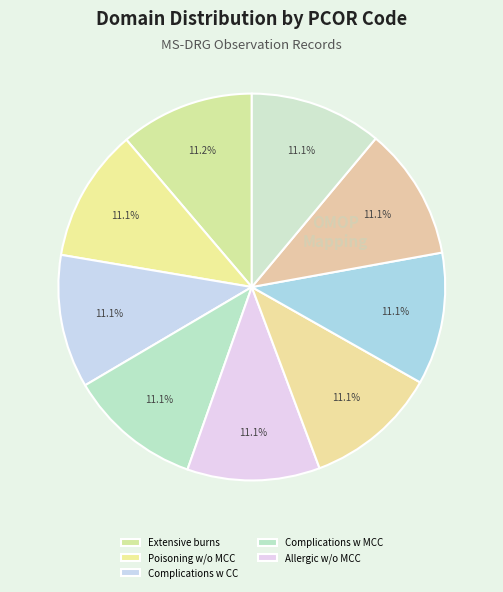

How many segments does this pie chart have?

9